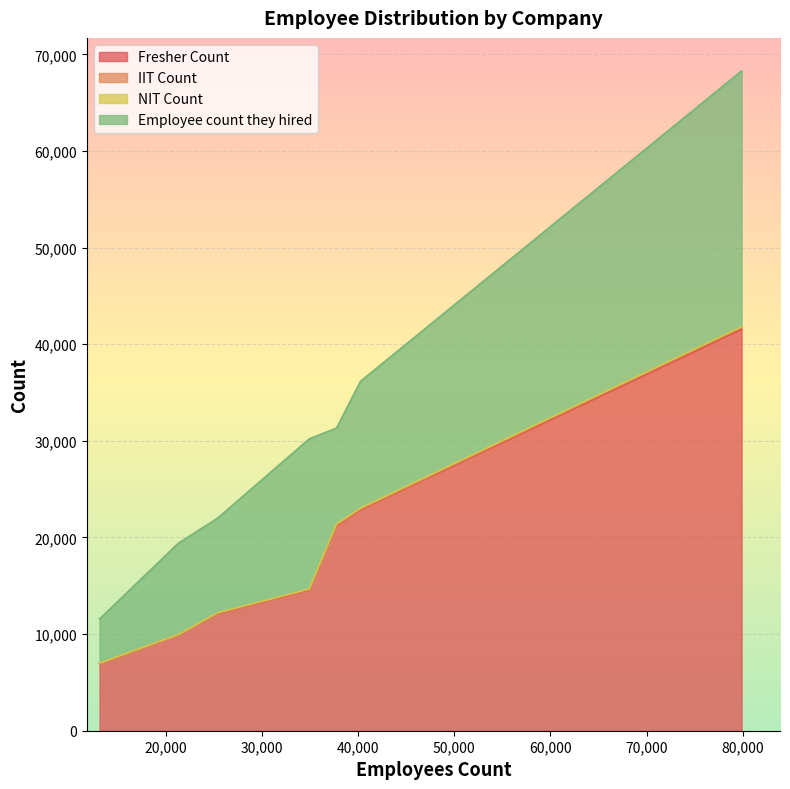

What is the minimum value for Fresher Count?

6943